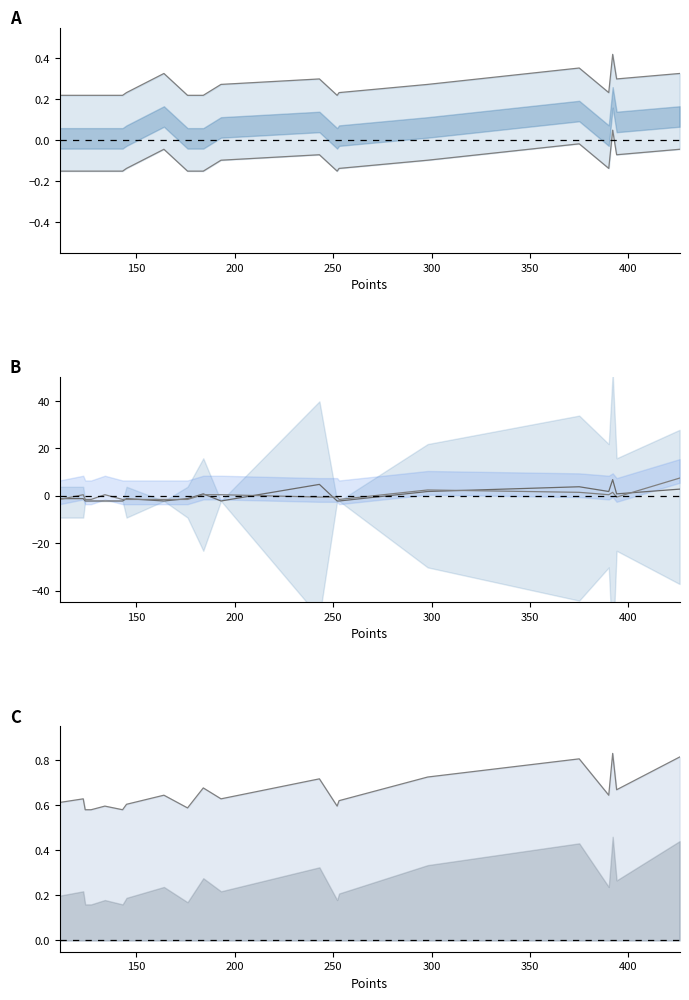

What is the difference between the maximum and minimum values in the Medals upper series?

0.2